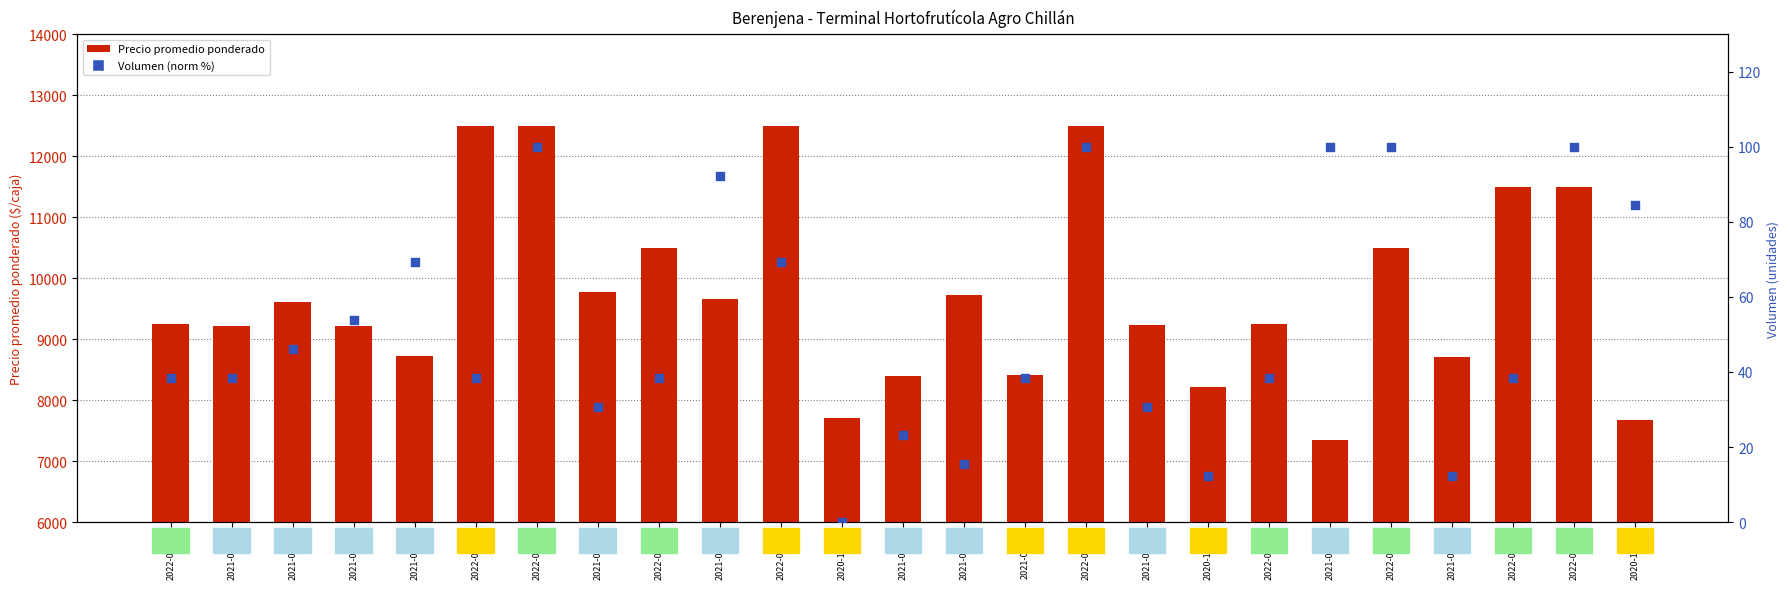

Which series has the largest total across all categories?

Precio promedio ponderado